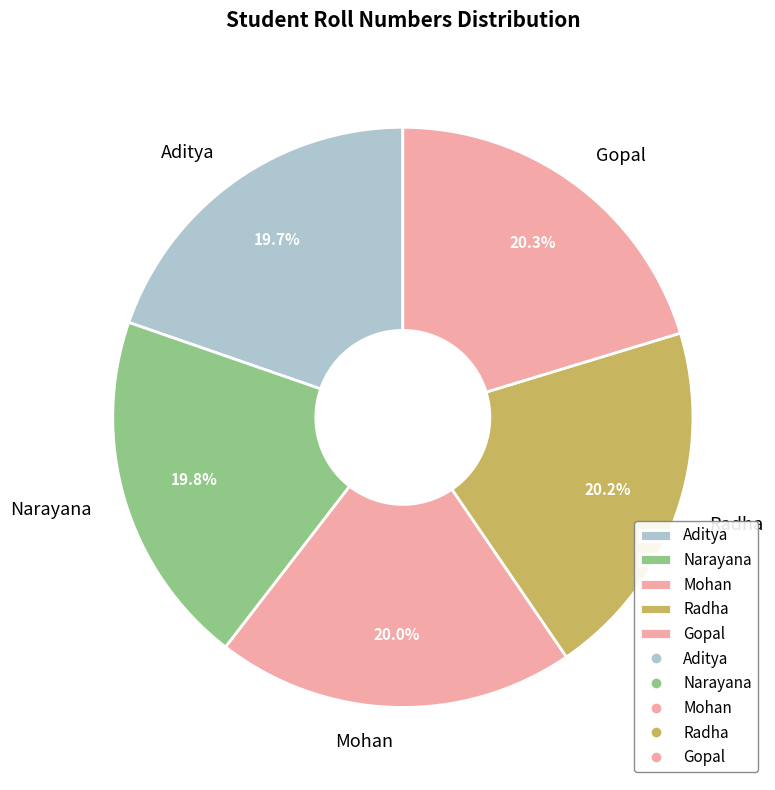

The Mohan slice represents 20% of the pie. True or false?

True